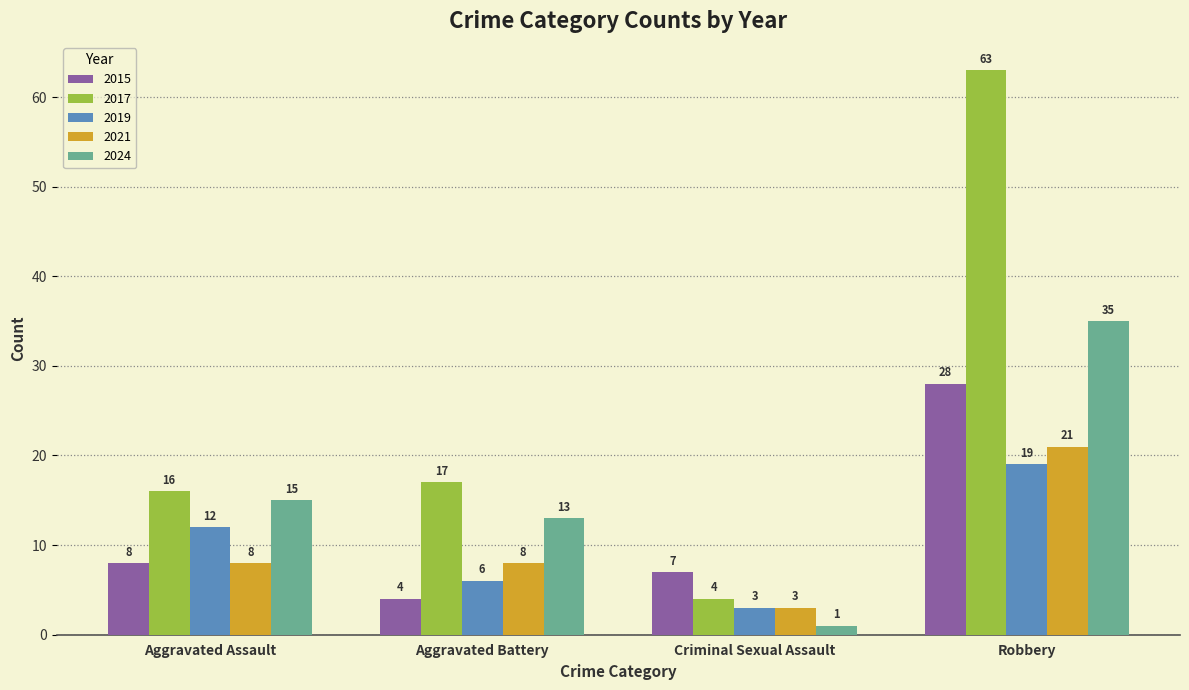

Reading left to right, list all the values displayed in this chart.

2015: Aggravated Assault=8	Aggravated Battery=4	Criminal Sexual Assault=7	Robbery=28
2017: Aggravated Assault=16	Aggravated Battery=17	Criminal Sexual Assault=4	Robbery=63
2019: Aggravated Assault=12	Aggravated Battery=6	Criminal Sexual Assault=3	Robbery=19
2021: Aggravated Assault=8	Aggravated Battery=8	Criminal Sexual Assault=3	Robbery=21
2024: Aggravated Assault=15	Aggravated Battery=13	Criminal Sexual Assault=1	Robbery=35